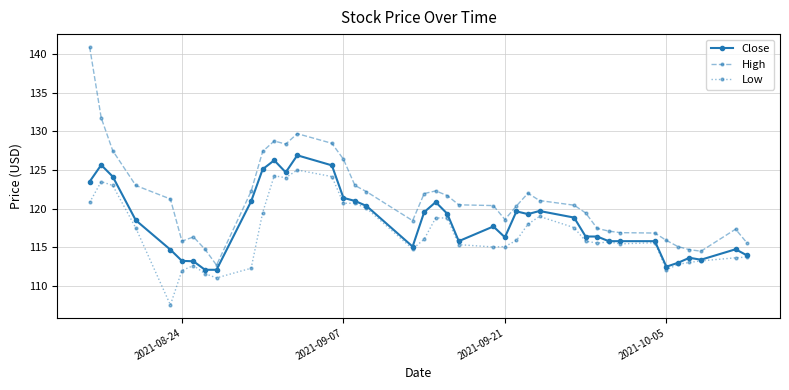

True or false: Low and High intersect in this chart.

False